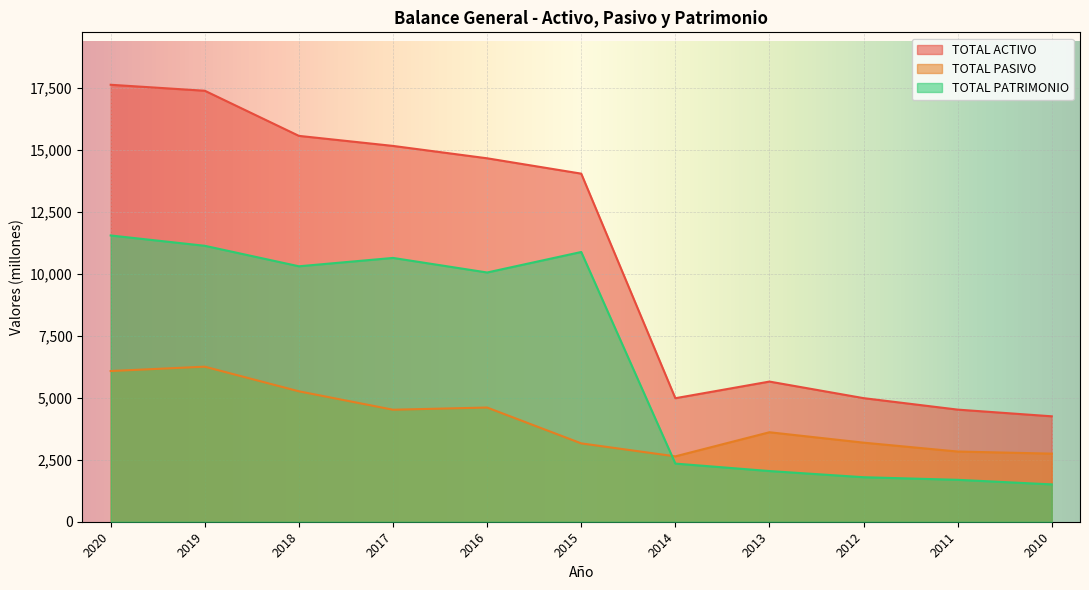

Rank the series by their maximum value, from lowest to highest.

TOTAL PASIVO, TOTAL PATRIMONIO, TOTAL ACTIVO